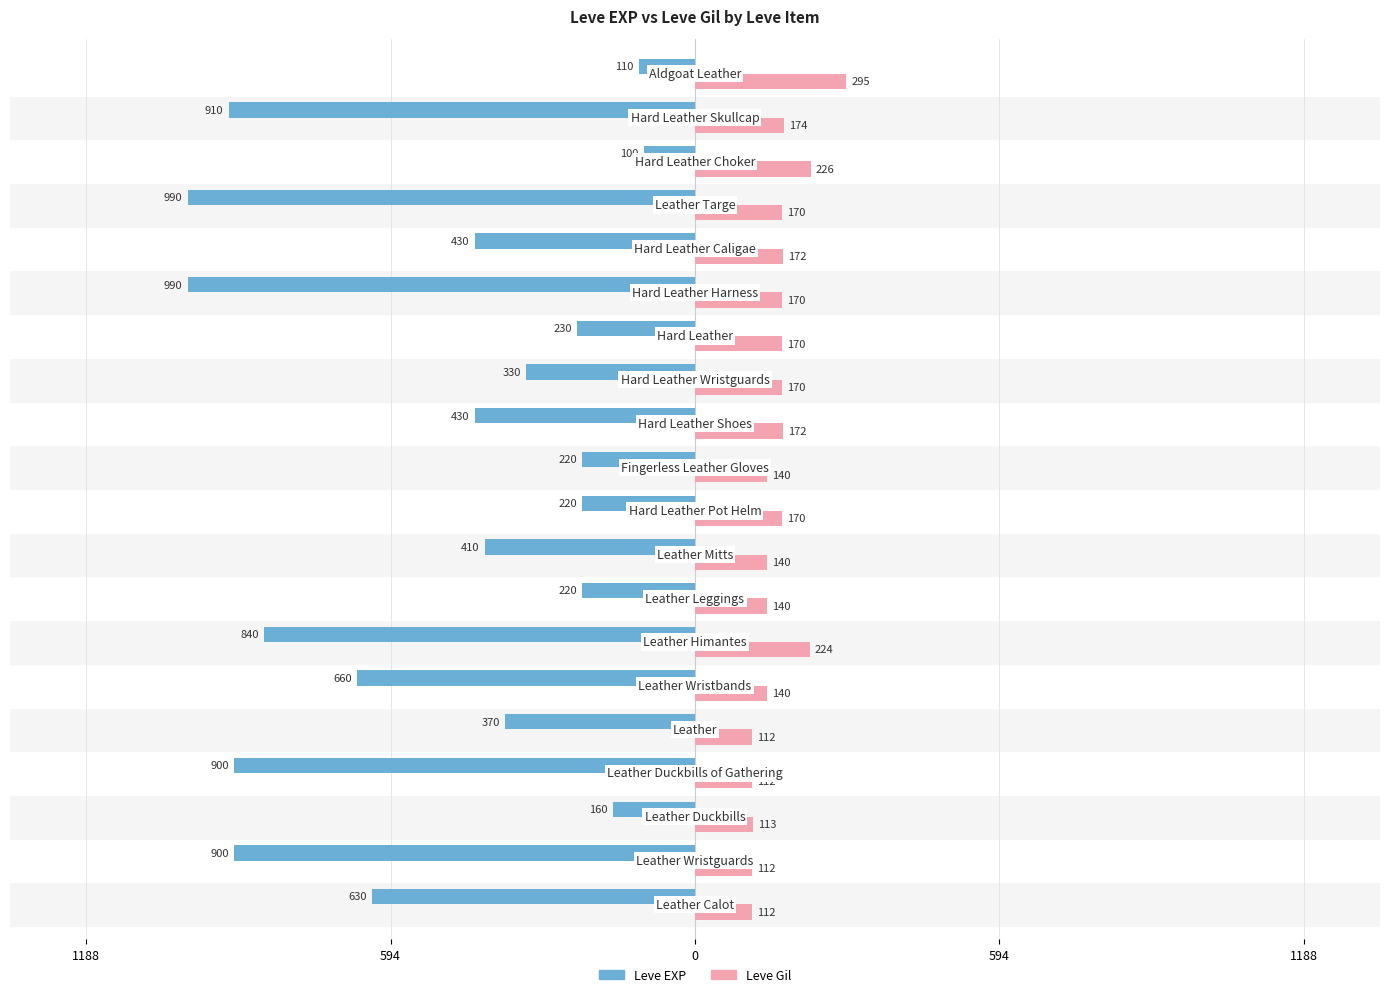

What are all the series names shown in the legend?

Leve EXP, Leve Gil